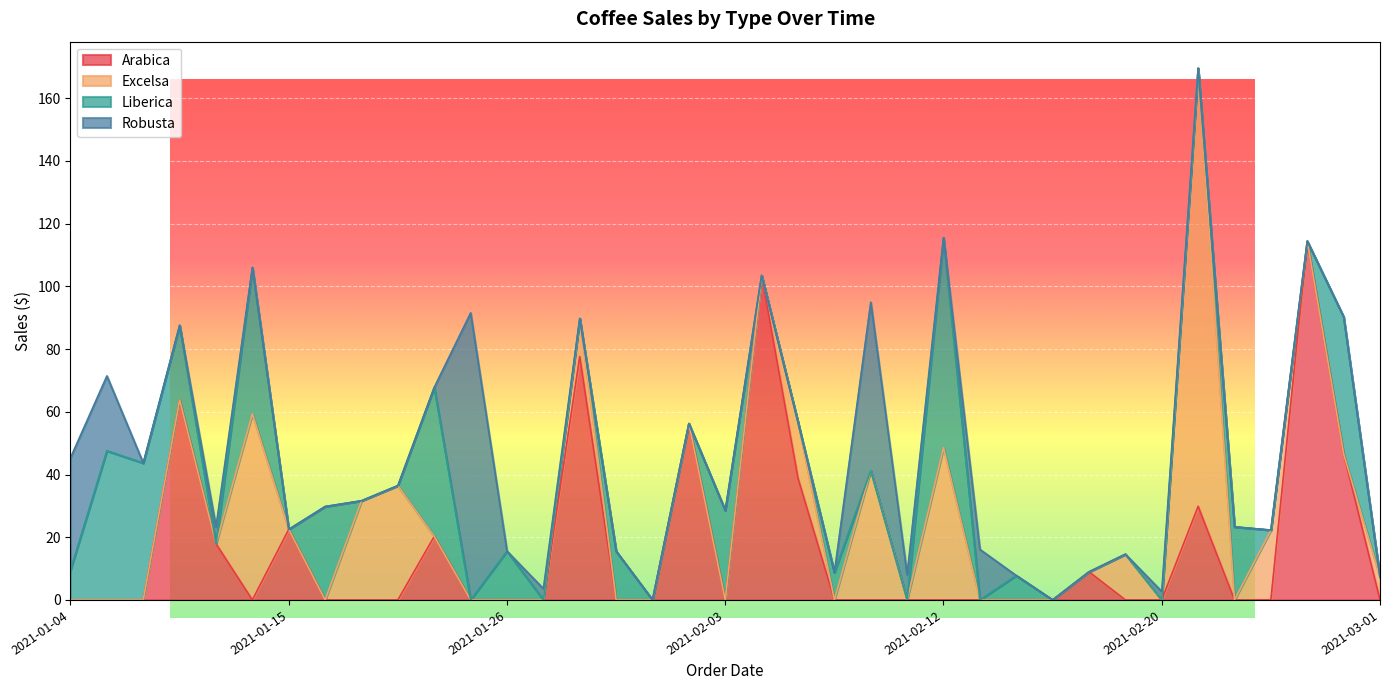

After their last crossing, which series has the higher values: Liberica or Excelsa?

Excelsa